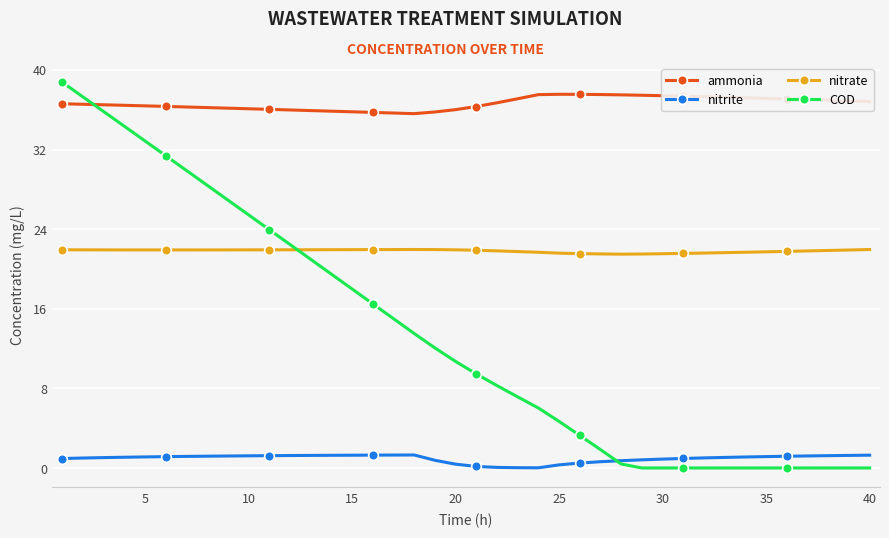

What is the value of the nitrate point at the 33rd from the left?

21.6